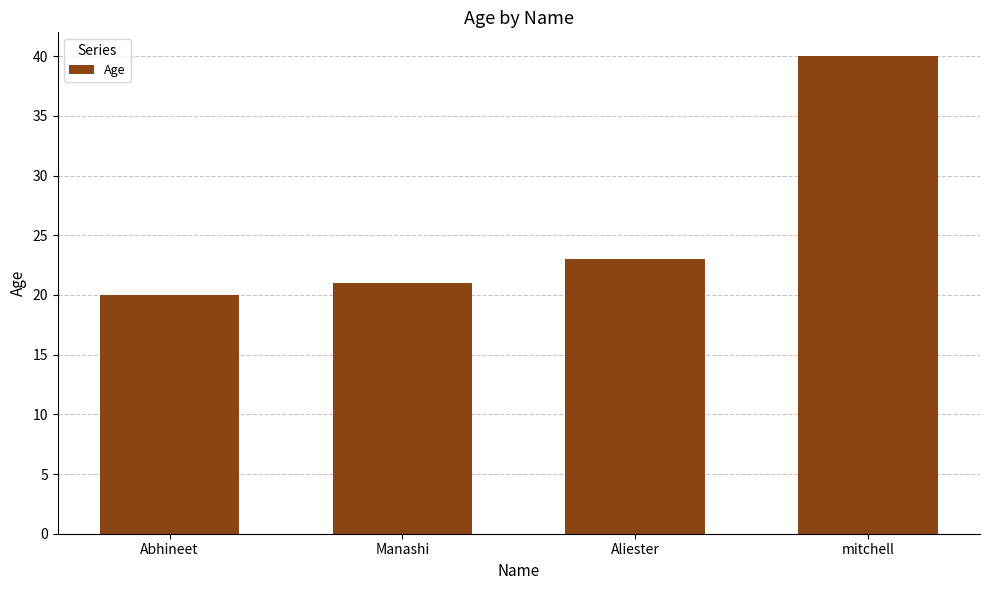

List the labels in order of value, largest first.

mitchell, Aliester, Manashi, Abhineet